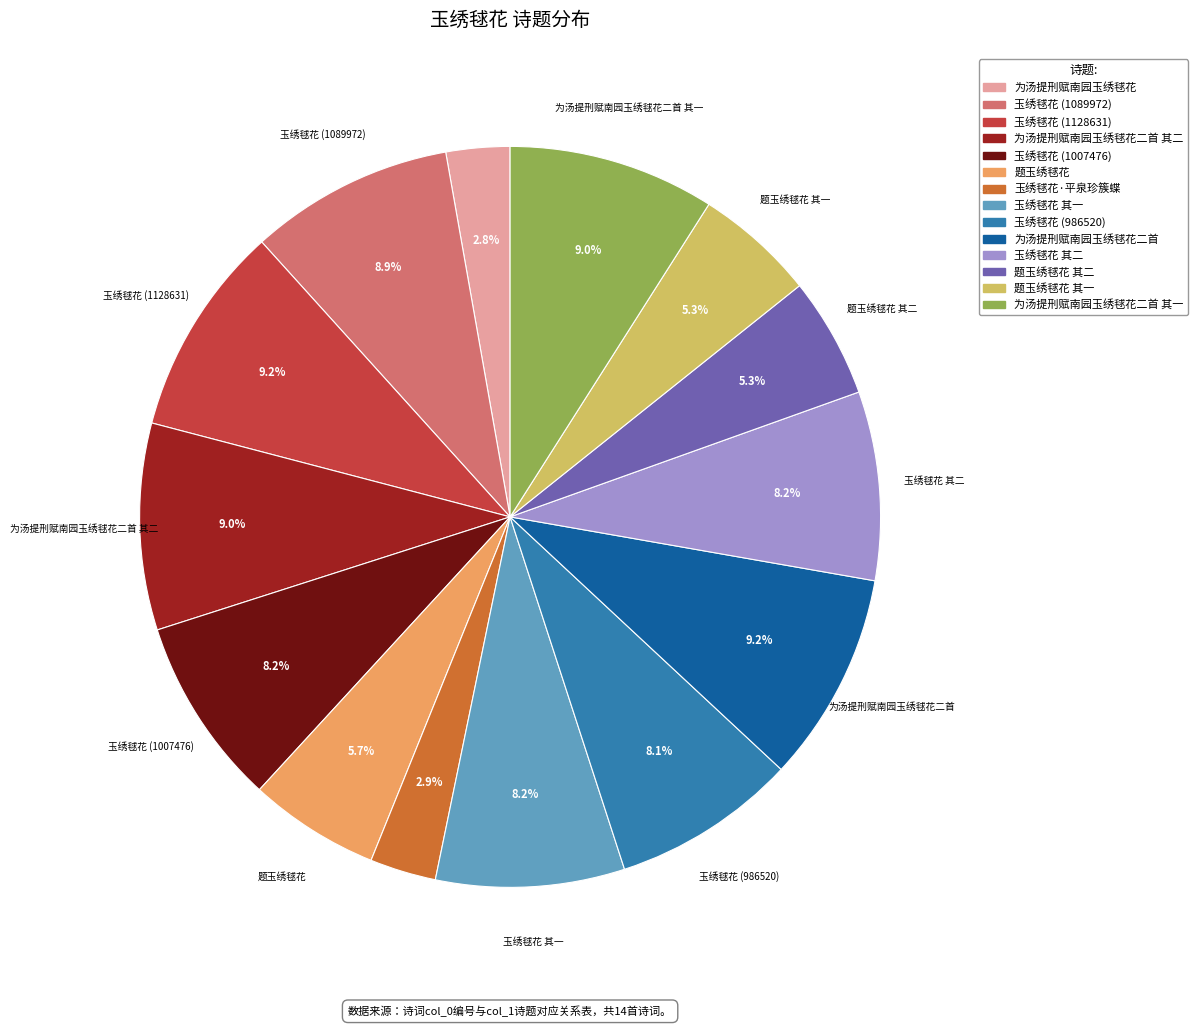

Is there any slice that represents more than half of the pie?

No